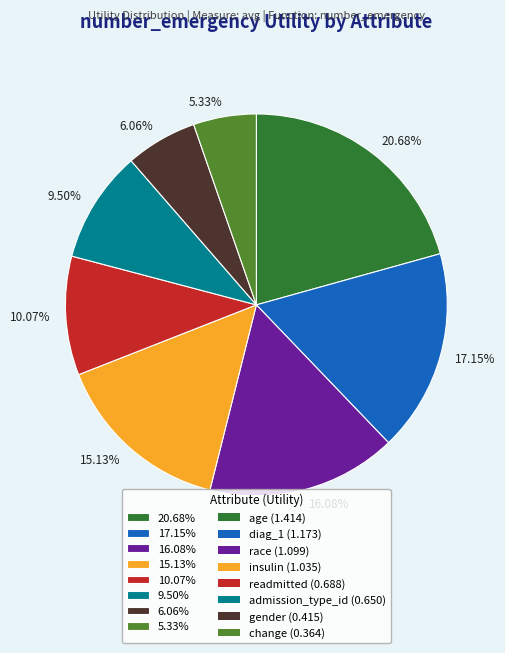

Do 6.06% and 16.08% together represent more than half of the pie?

No